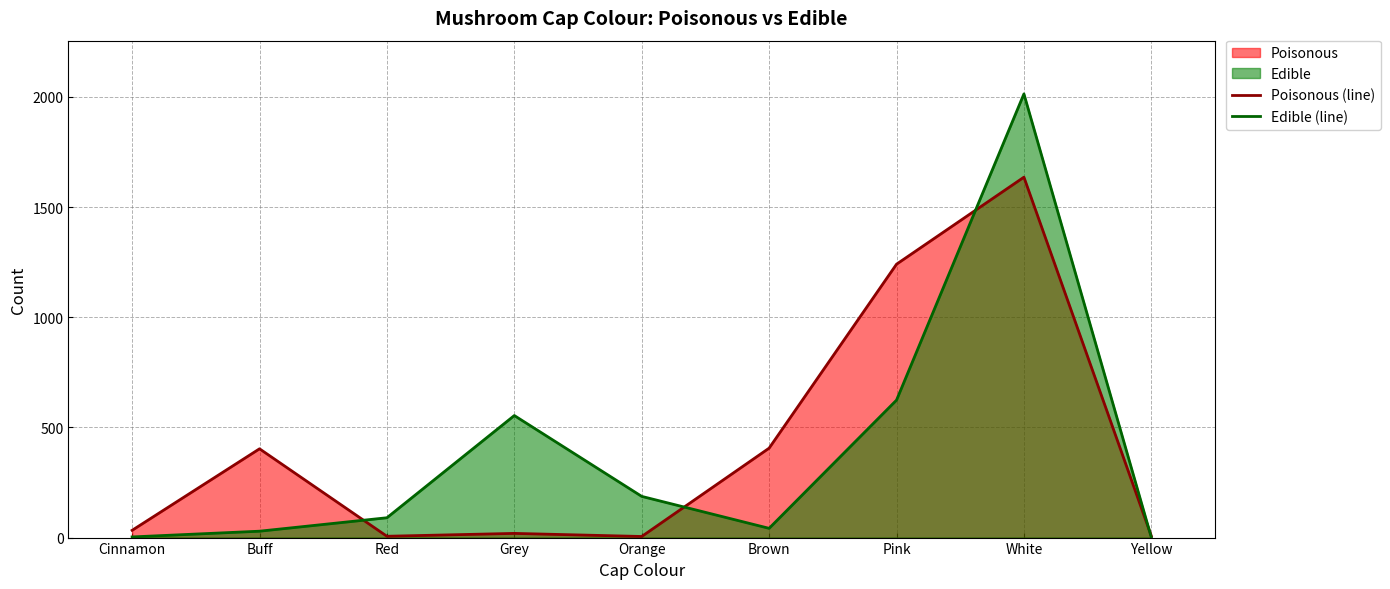

The Edible (line) series shows 37 at Red. True or false?

False